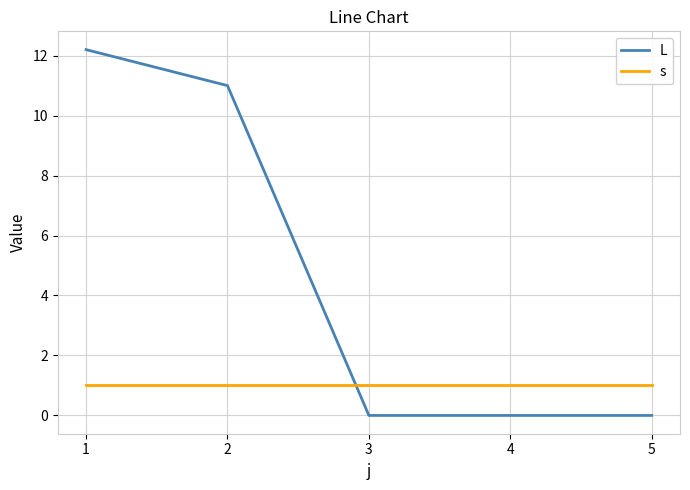

What is the spread (max minus min) of values at 1?

11.2